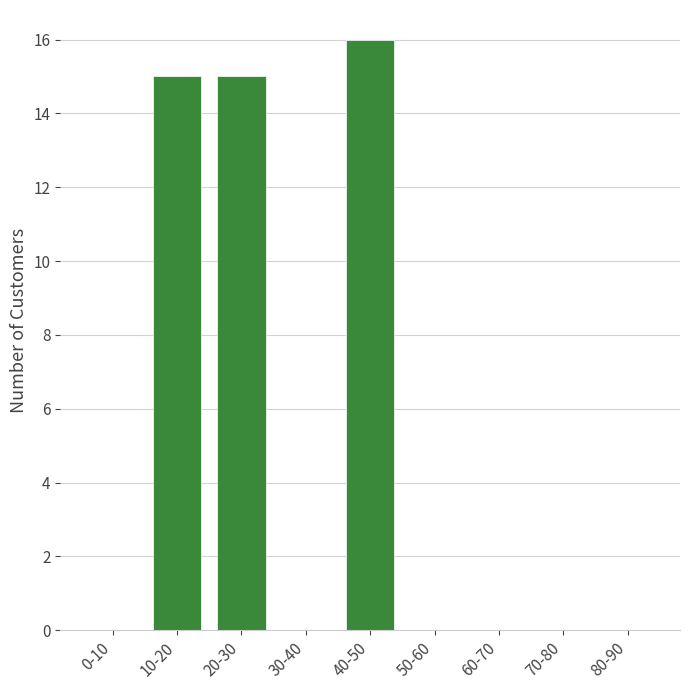

Reading right to left, extract all data points from this chart.

80-90=0	70-80=0	60-70=0	50-60=0	40-50=16	30-40=0	20-30=15	10-20=15	0-10=0